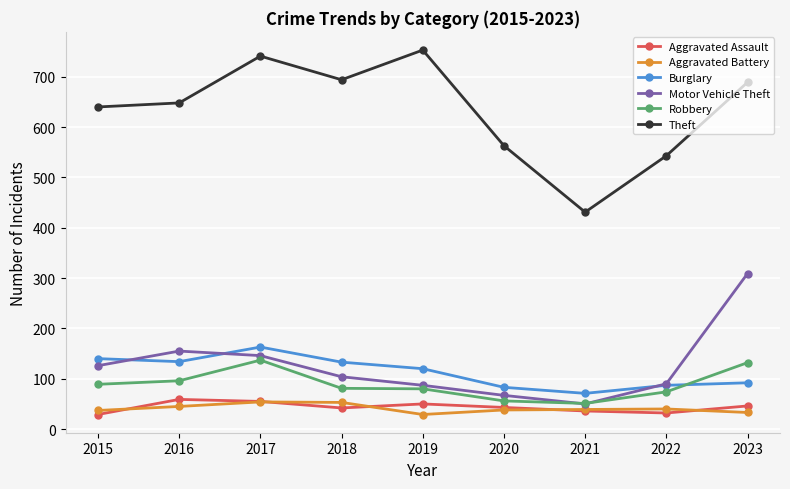

What is the difference between the Aggravated Battery values at 2023 and 2018?

20